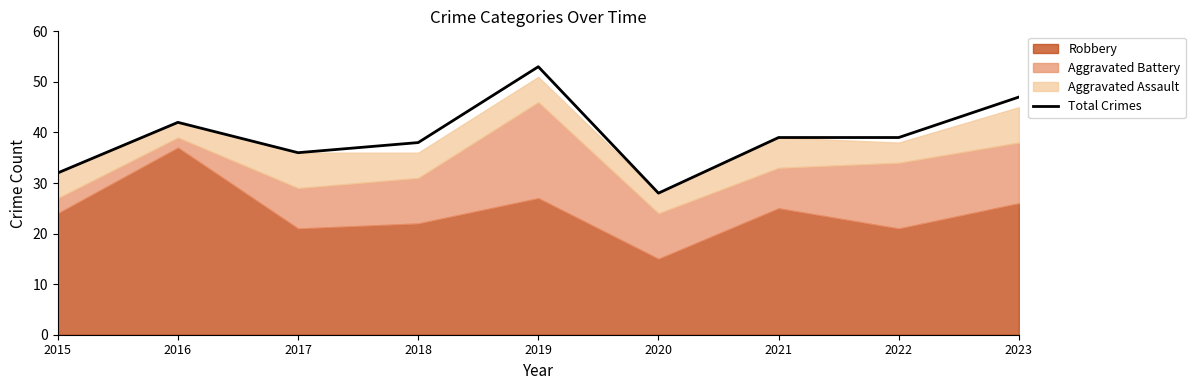

What is the change in value from 2016 to 2022?

-3